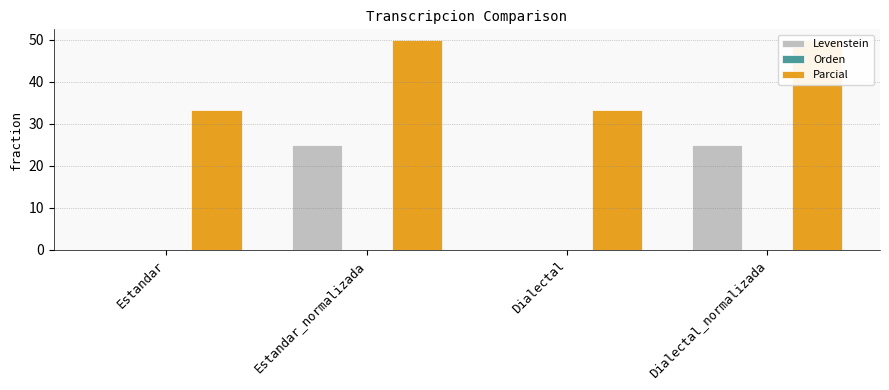

At Estandar_normalizada, list the series in order from smallest to largest.

Orden, Levenstein, Parcial